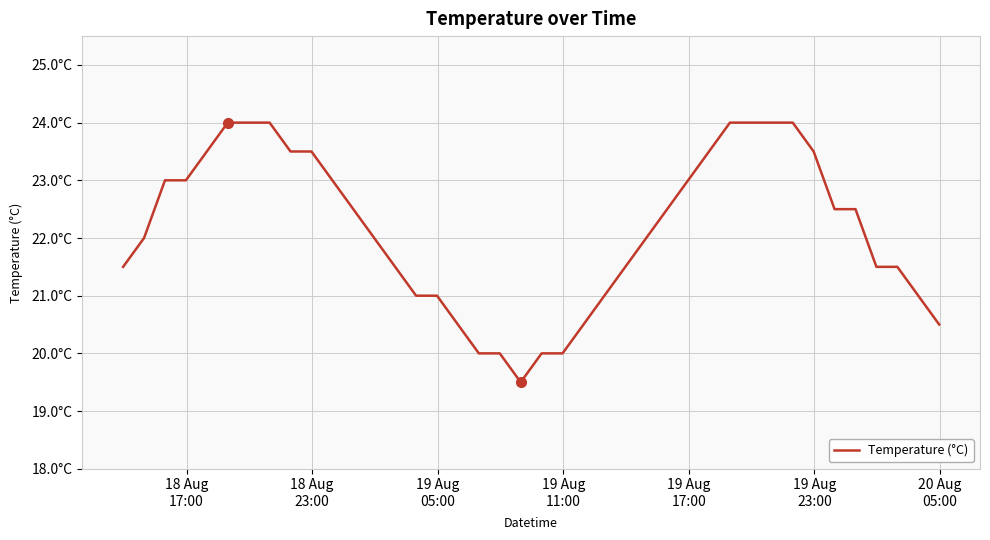

Does the chart display data point markers on the line(s)?

No